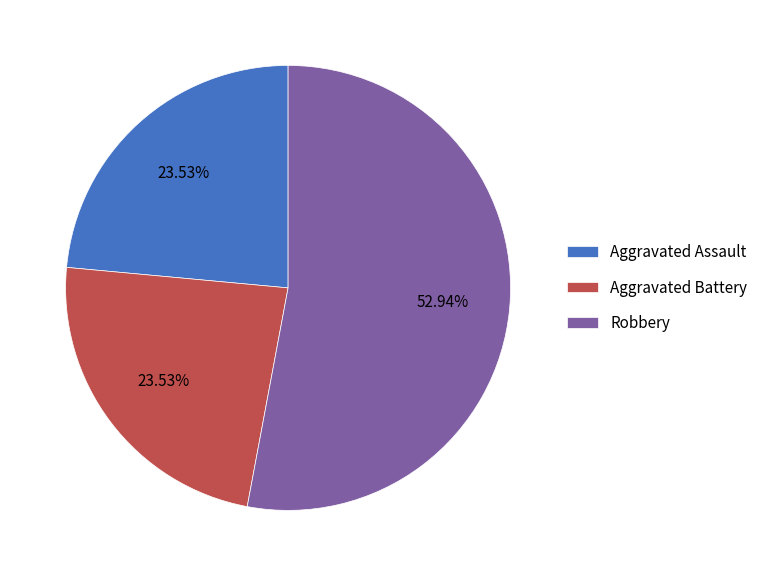

Which has a higher value, Robbery or Aggravated Assault?

Robbery